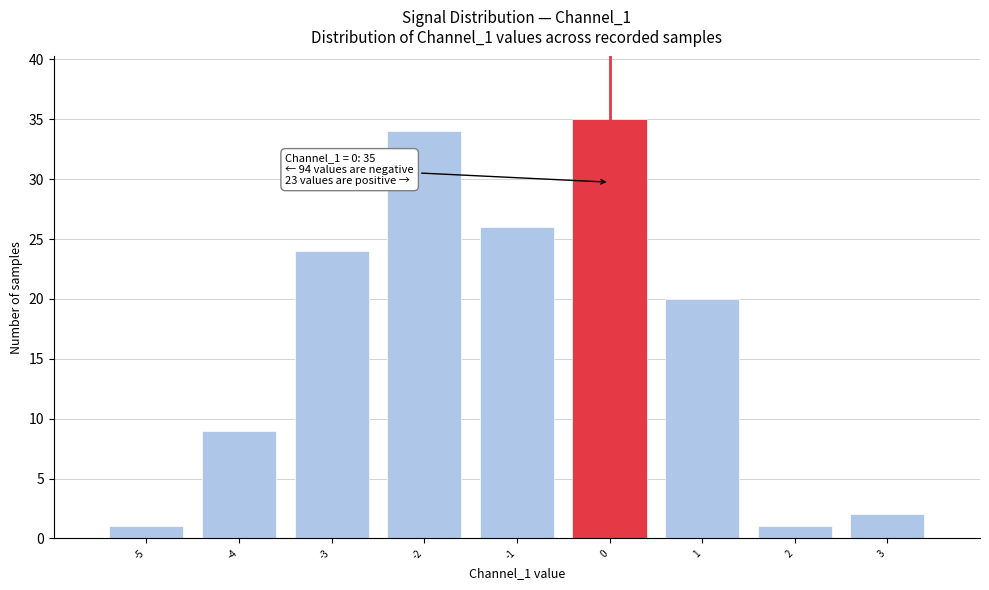

Which range on the x-axis has the tallest bar?

-0.5 to 0.5